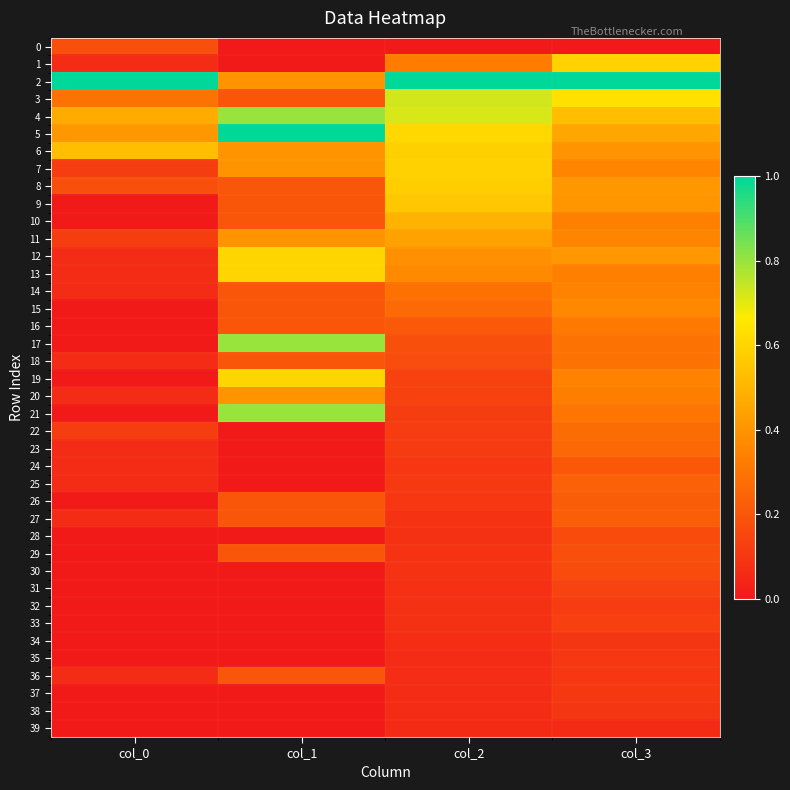

Which series changed the most between col_0 and col_2?

9